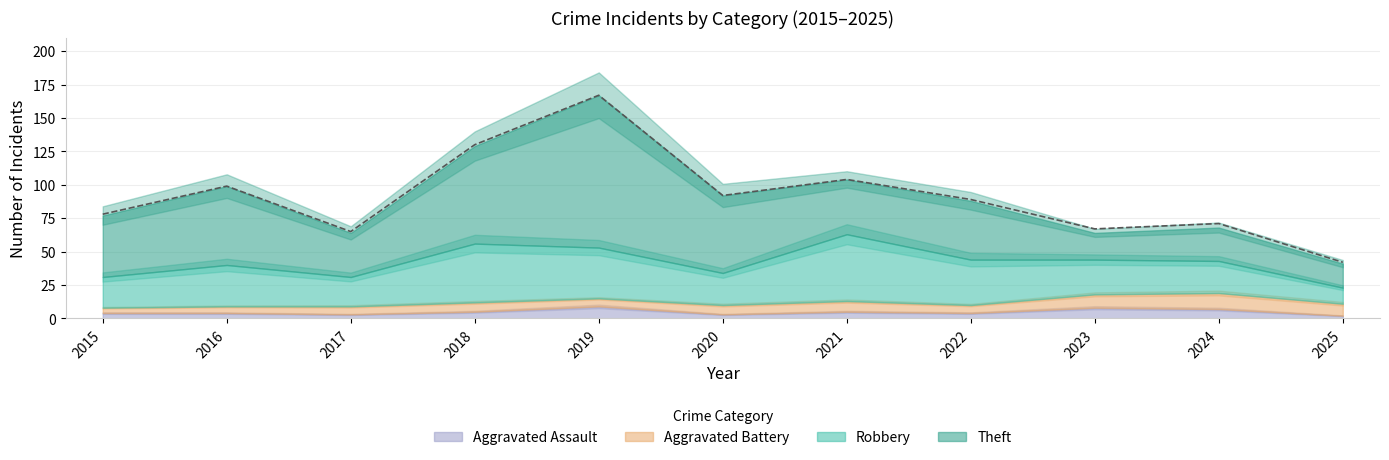

Reading left to right, transcribe all the data shown in this chart.

Theft: 2015=46	2016=59	2017=33	2018=73	2019=114	2020=58	2021=41	2022=44	2023=20	2024=25	2025=18
Robbery: 2015=23	2016=31	2017=22	2018=44	2019=38	2020=24	2021=50	2022=34	2023=26	2024=24	2025=12
Aggravated Battery: 2015=4	2016=5	2017=6	2018=7	2019=6	2020=7	2021=8	2022=6	2023=10	2024=12	2025=9
Aggravated Assault: 2015=4	2016=4	2017=3	2018=5	2019=9	2020=3	2021=5	2022=4	2023=8	2024=7	2025=2